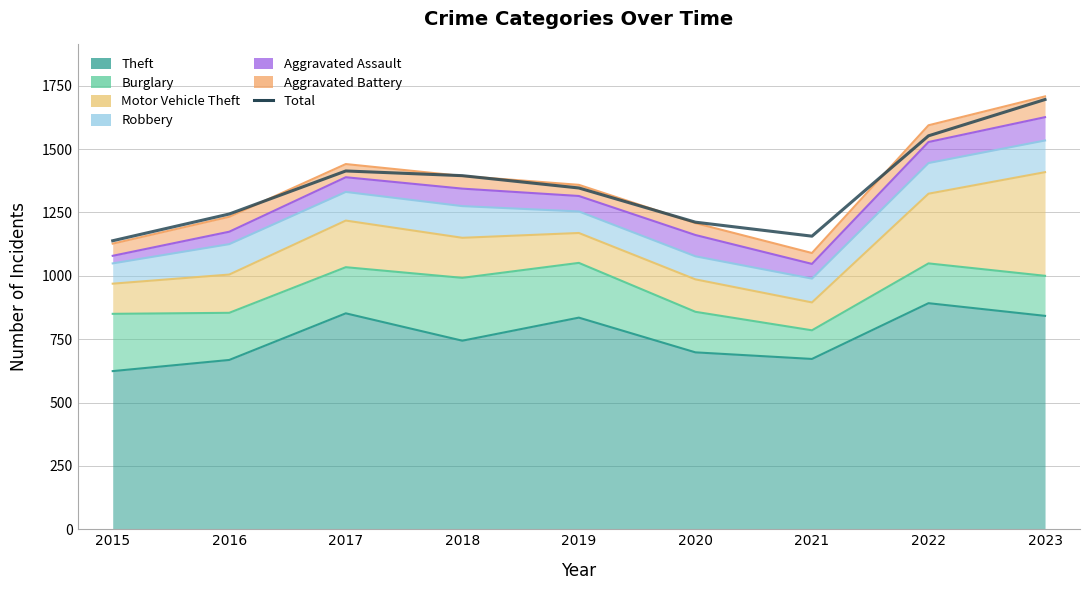

List the labels in order of value, smallest first.

2015, 2021, 2020, 2016, 2019, 2018, 2017, 2022, 2023